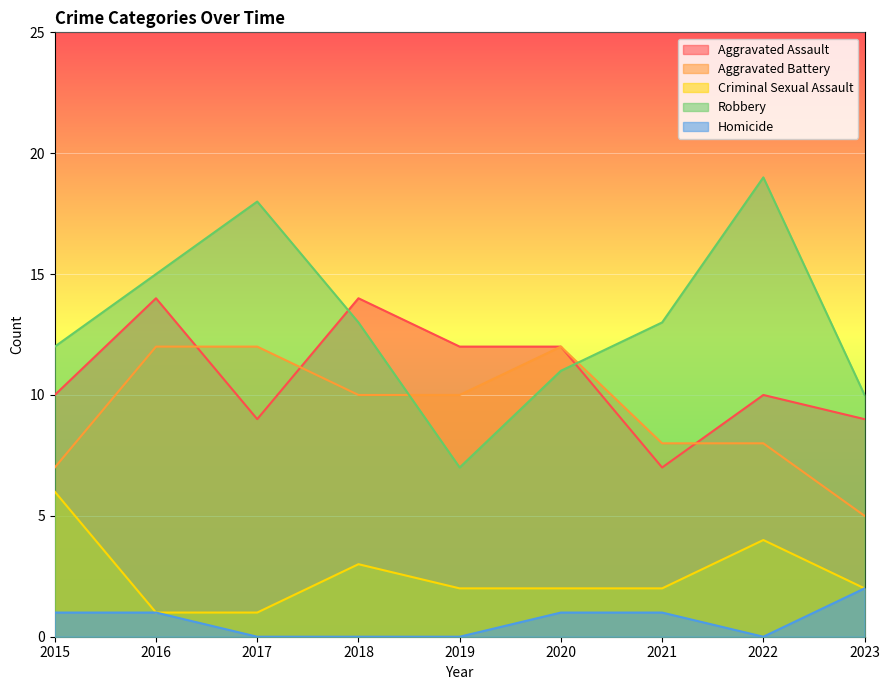

At which category is the sum across all series the highest?

2016